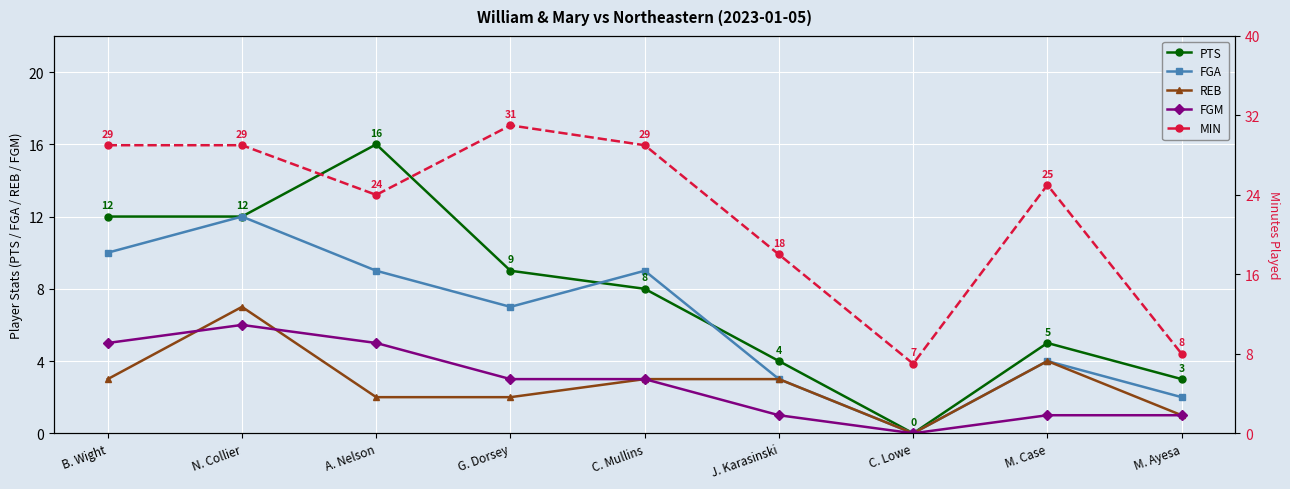

What are all the series names shown in the legend?

PTS, FGA, REB, FGM, MIN